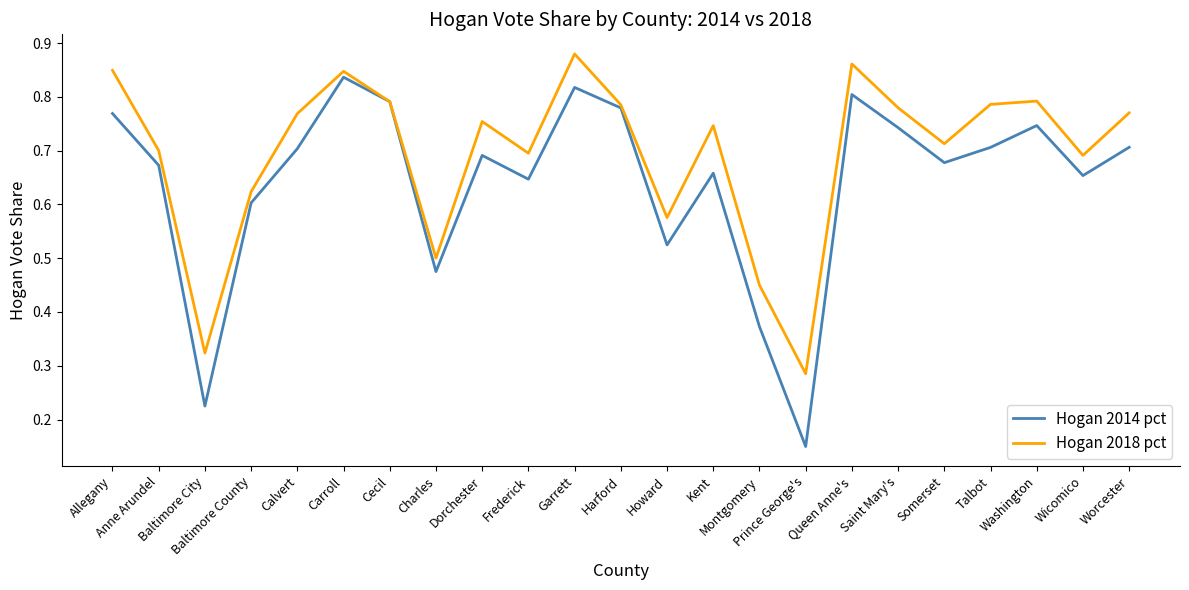

At which category does Hogan 2018 pct reach its first local valley?

Baltimore City